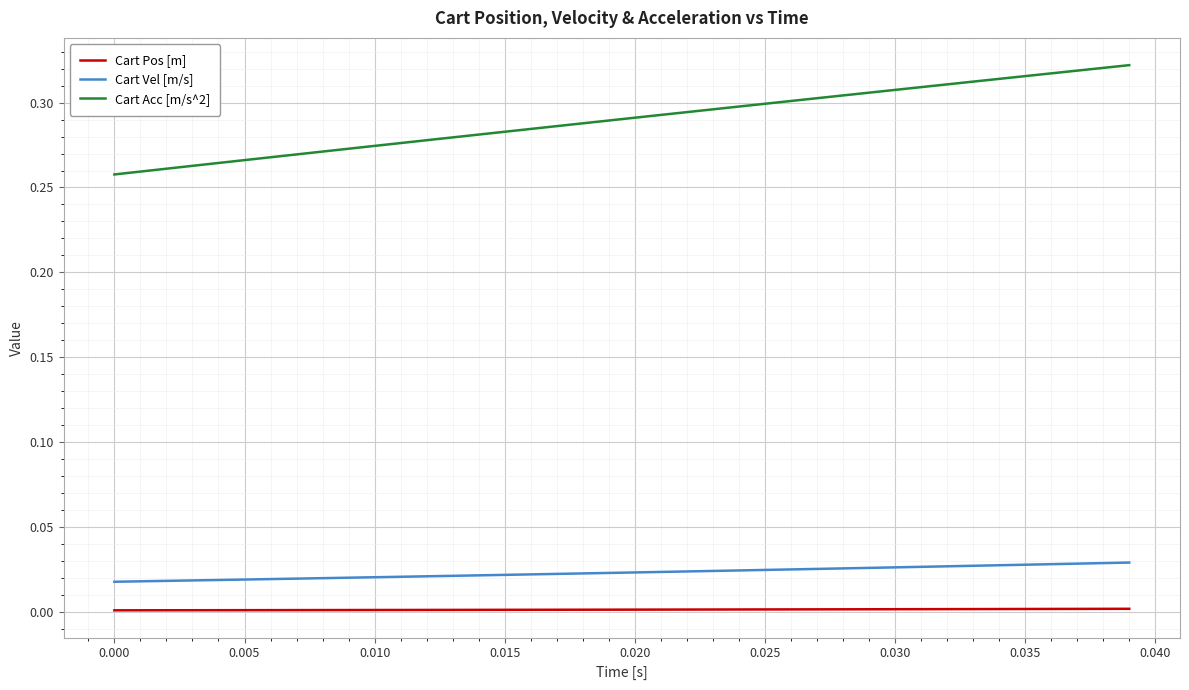

Rank the series by their maximum value, from lowest to highest.

Cart Pos [m], Cart Vel [m/s], Cart Acc [m/s^2]